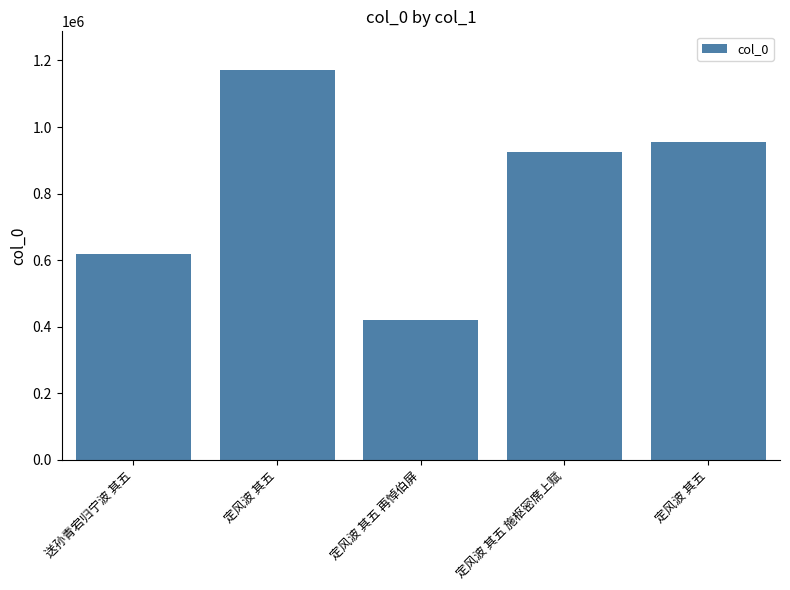

What is the difference between the maximum and minimum values?

751330